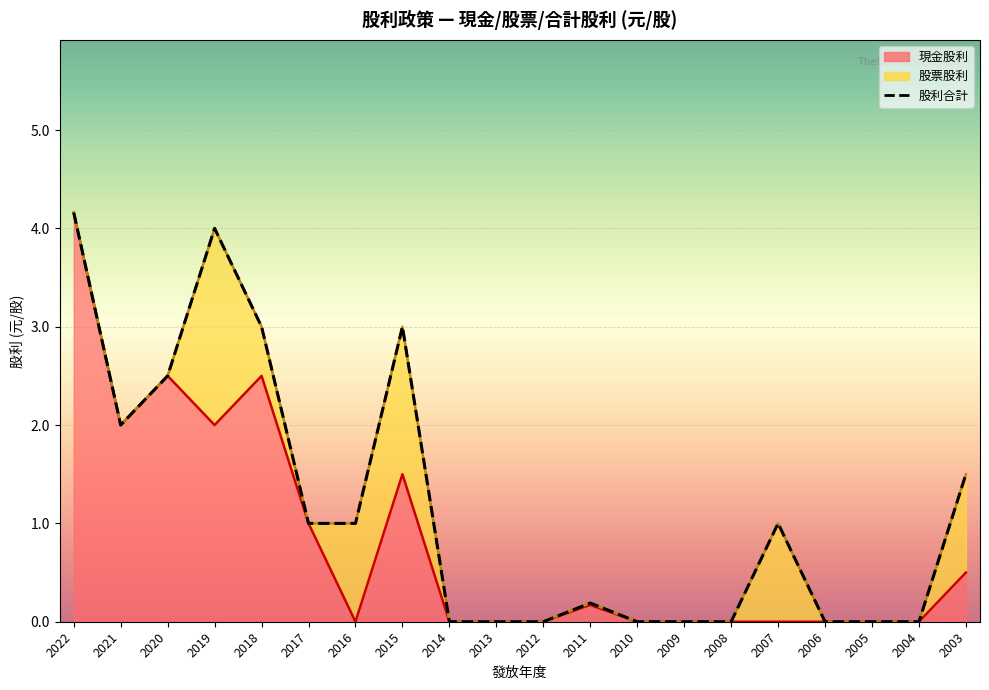

List the labels in order of 股利合計 value, largest first.

2022, 2019, 2018, 2015, 2020, 2021, 2003, 2017, 2016, 2007, 2011, 2014, 2013, 2012, 2010, 2009, 2008, 2006, 2005, 2004